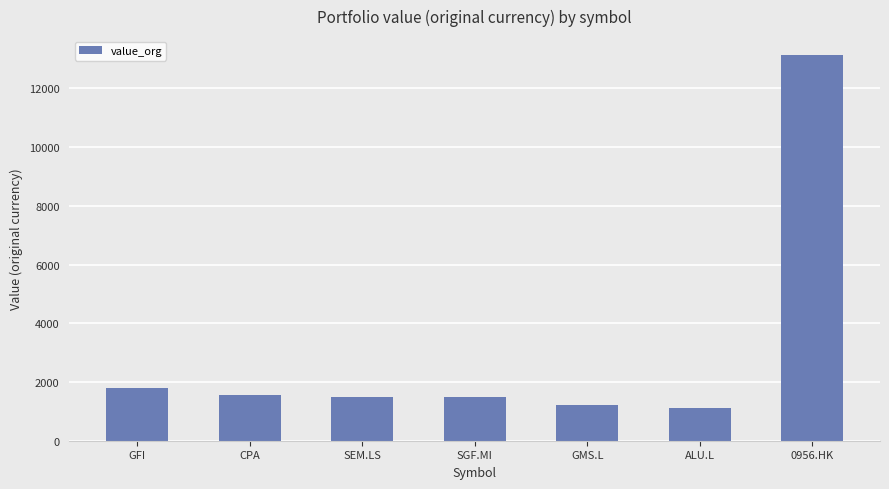

What is the change in value from SEM.LS to ALU.L?

-382.1